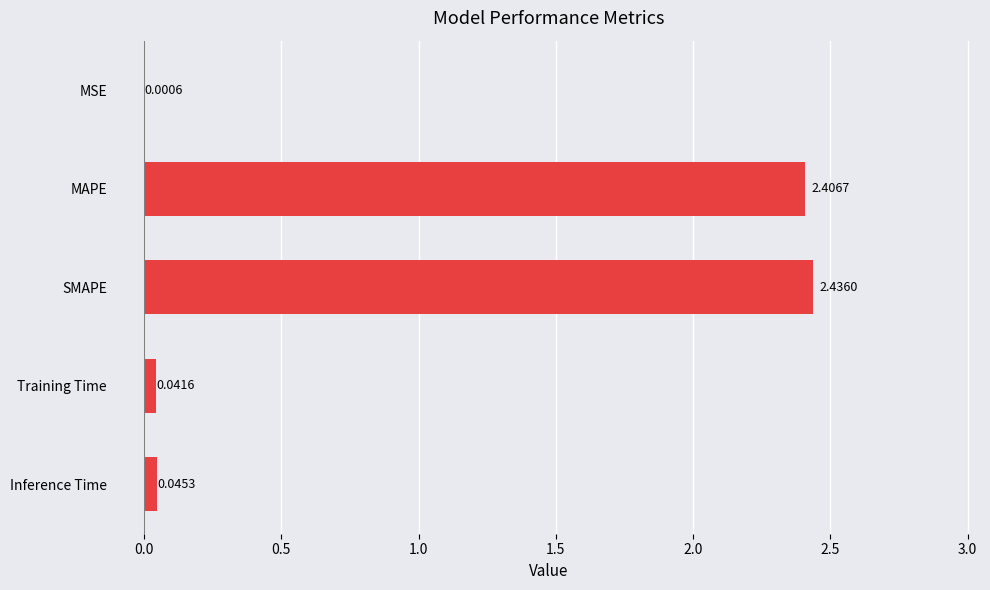

Which category has the highest value across all series?

SMAPE